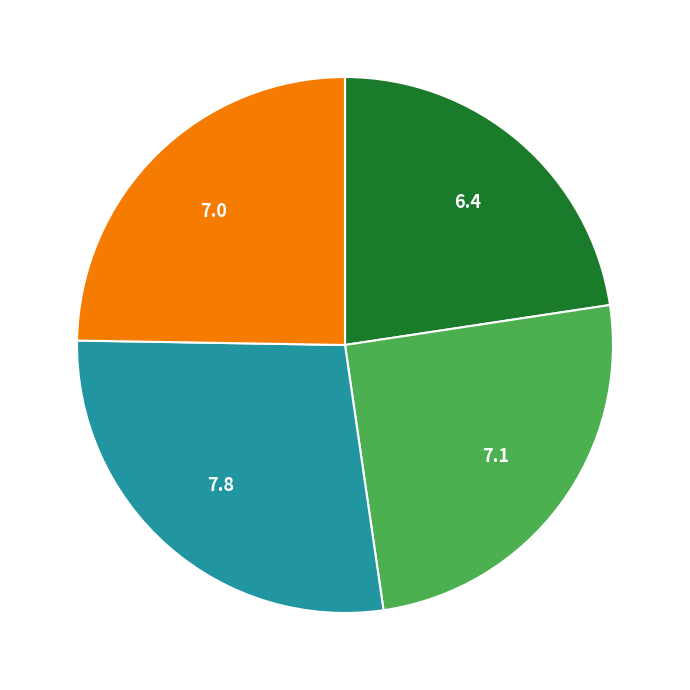

Is there a majority slice in this chart?

No